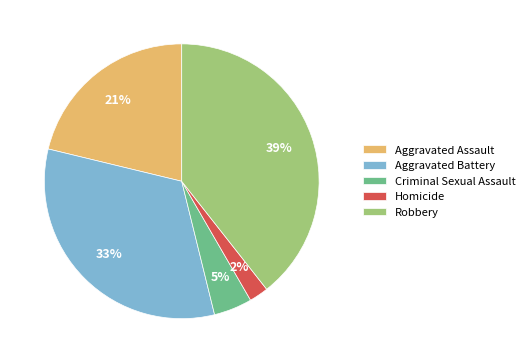

To the nearest percent, what is the difference between the largest and smallest slice percentages?

37%